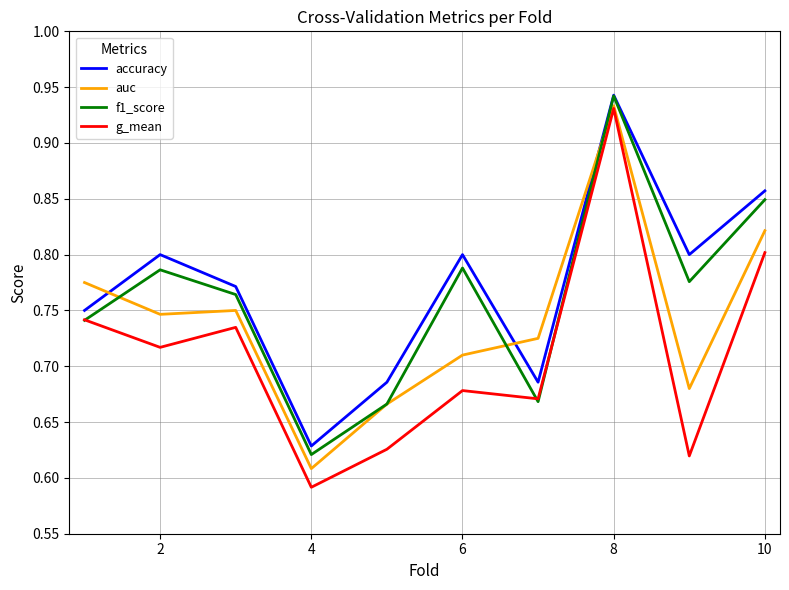

Which series has the largest range (max minus min)?

g_mean